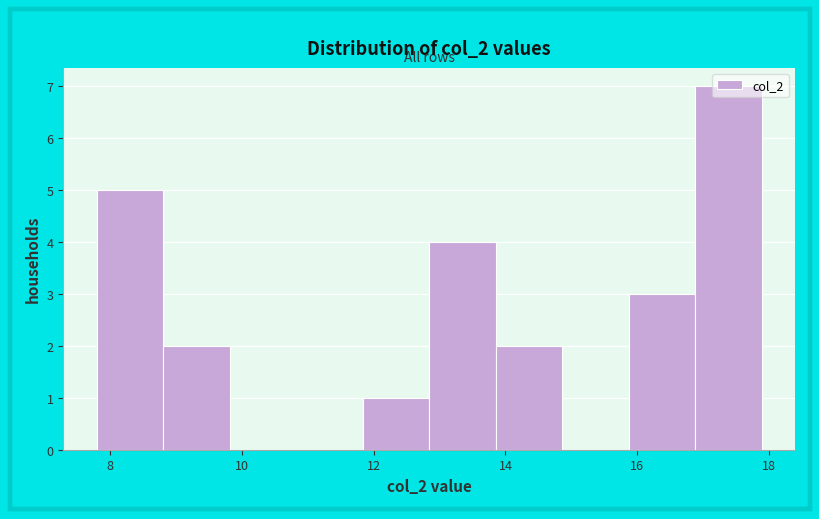

Reading left to right, transcribe this chart: for each bar, give the range it covers on the x-axis and its height. Neither the bar edges nor the heights are printed on the chart, so give them approximately, as read against the axes.

7.8 to 8.8: 5
8.8 to 9.8: 2
9.8 to 10.8: 0
10.8 to 11.8: 0
11.8 to 12.8: 1
12.8 to 13.8: 4
13.8 to 14.8: 2
14.8 to 15.8: 0
15.8 to 16.8: 3
16.8 to 17.8: 7